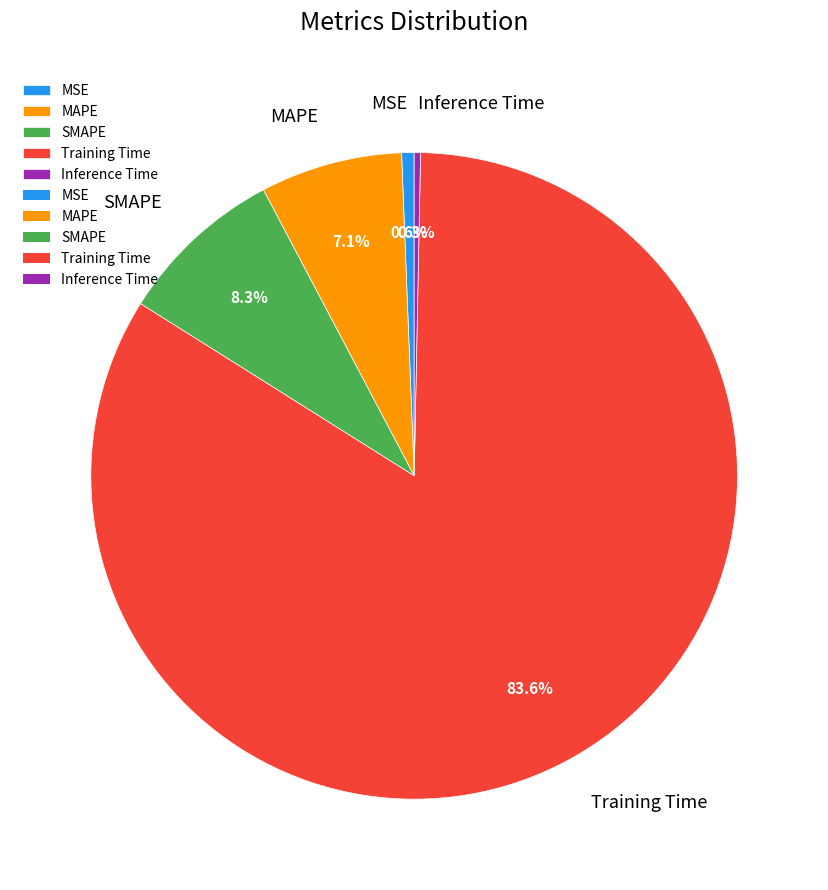

To the nearest percent, what is the difference between the largest and smallest slice percentages?

83%